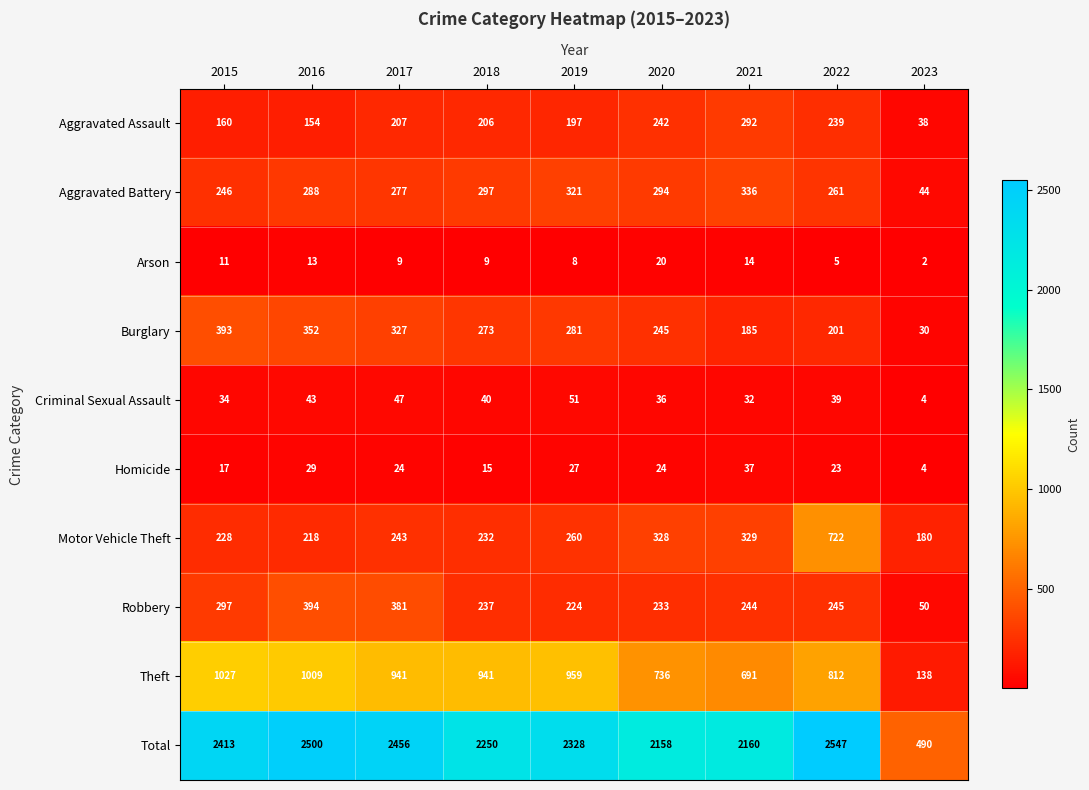

What is the difference between the highest and lowest values at 2015?

2402